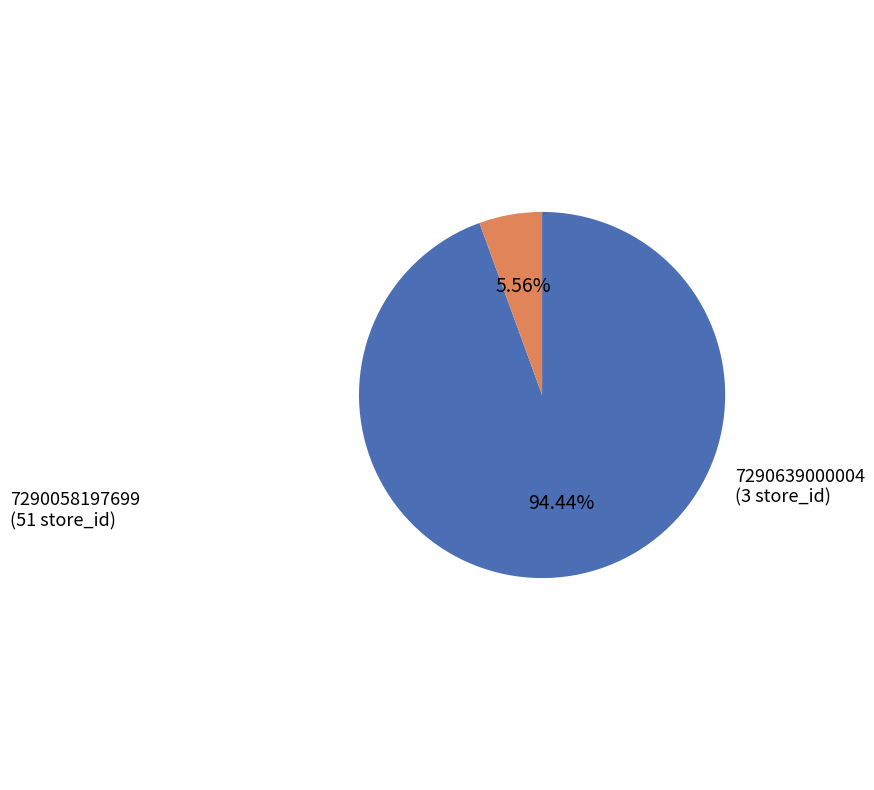

Which slice is the largest?

7290058197699